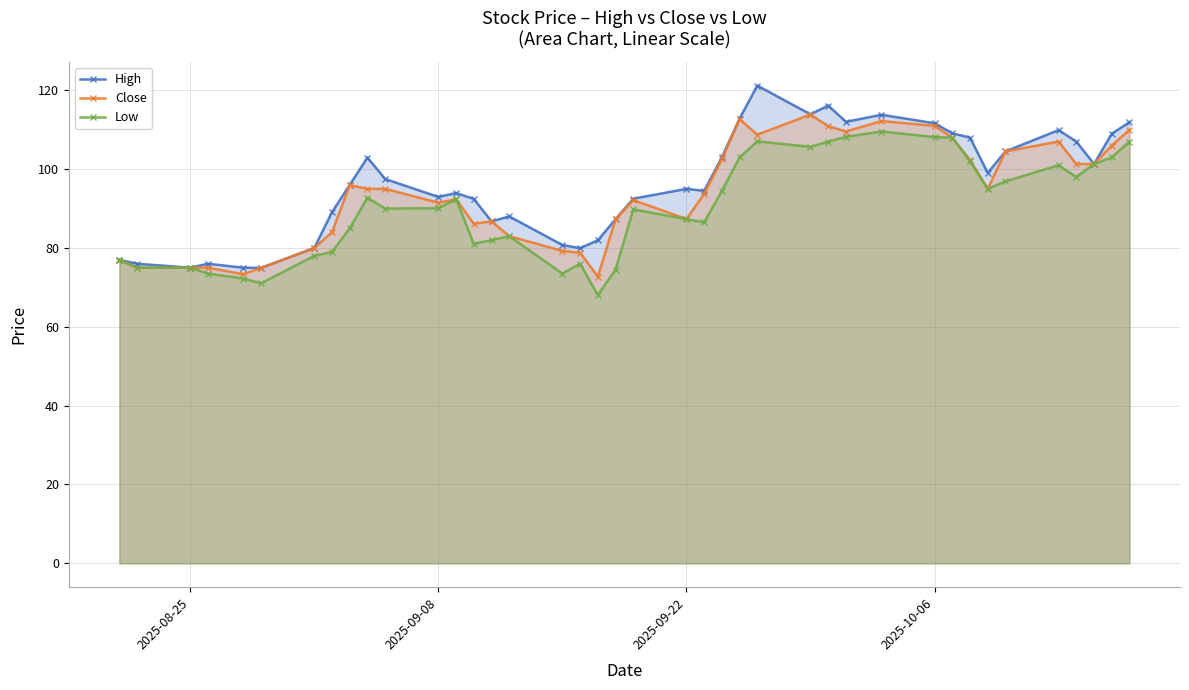

What is the lowest value of the High series?

74.9